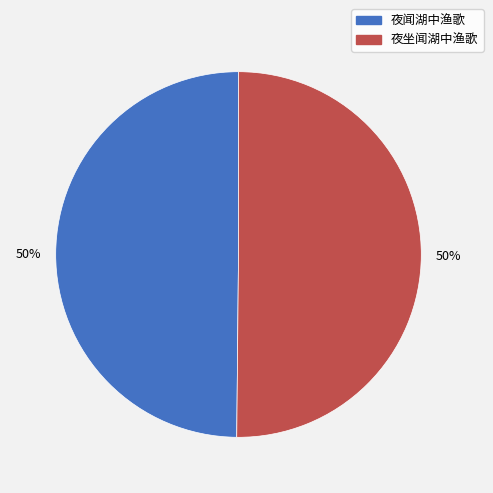

Approximately how many times larger is the value at 夜闻湖中渔歌 compared to 夜坐闻湖中渔歌?

1.0